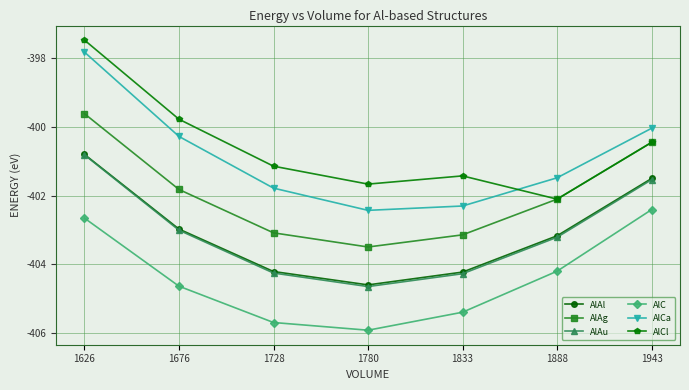

What is the approximate value of AlCl at 1943?

-400.5